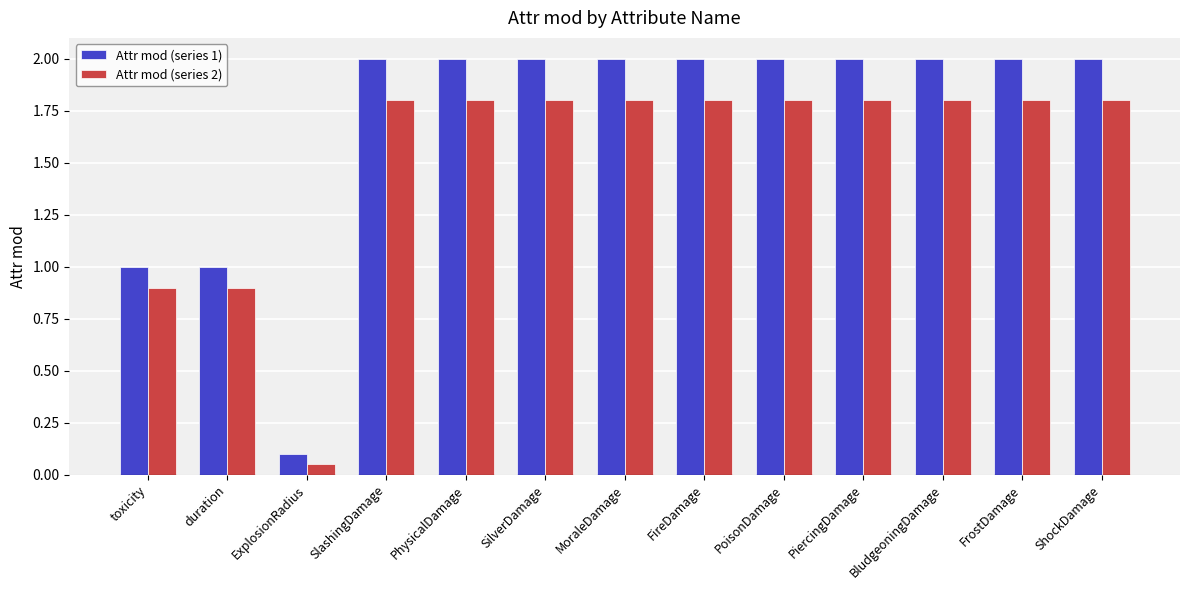

Is the value of Attr mod (series 1) at SilverDamage greater than the value of Attr mod (series 2) at MoraleDamage?

Yes